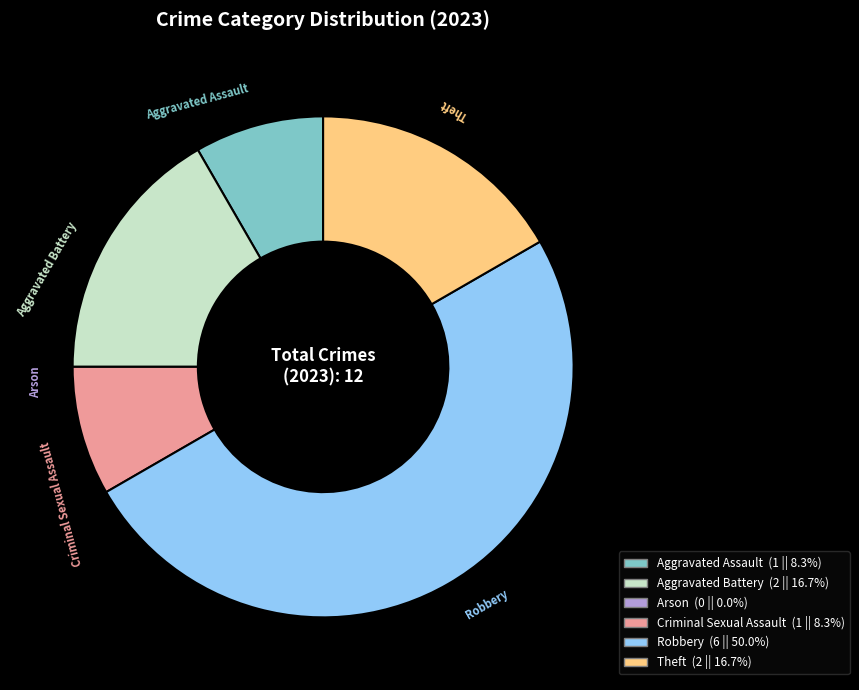

Is Aggravated Assault the majority of the pie?

No